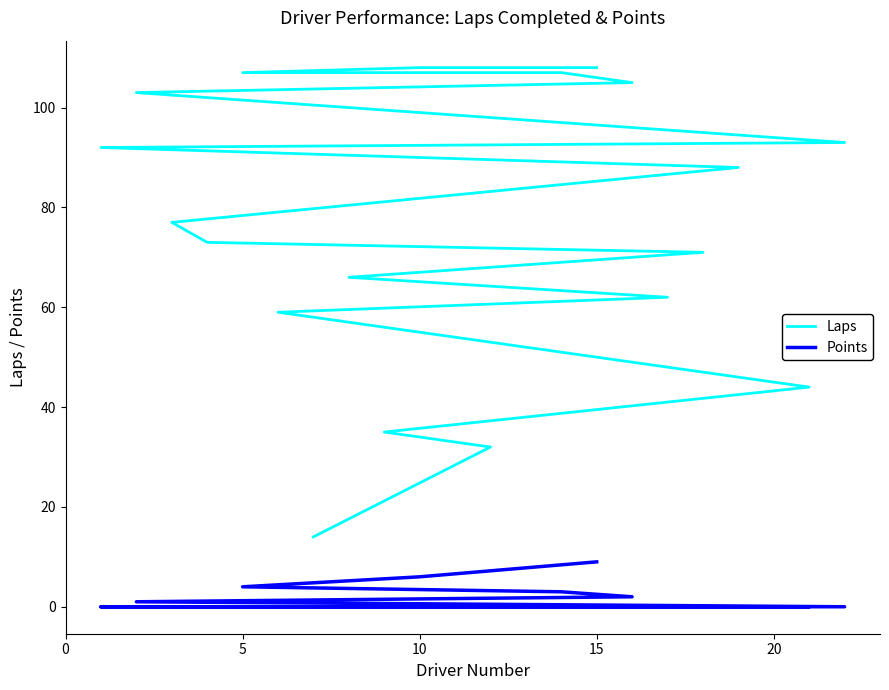

True or false: Laps has a value of 157 at 6.

False